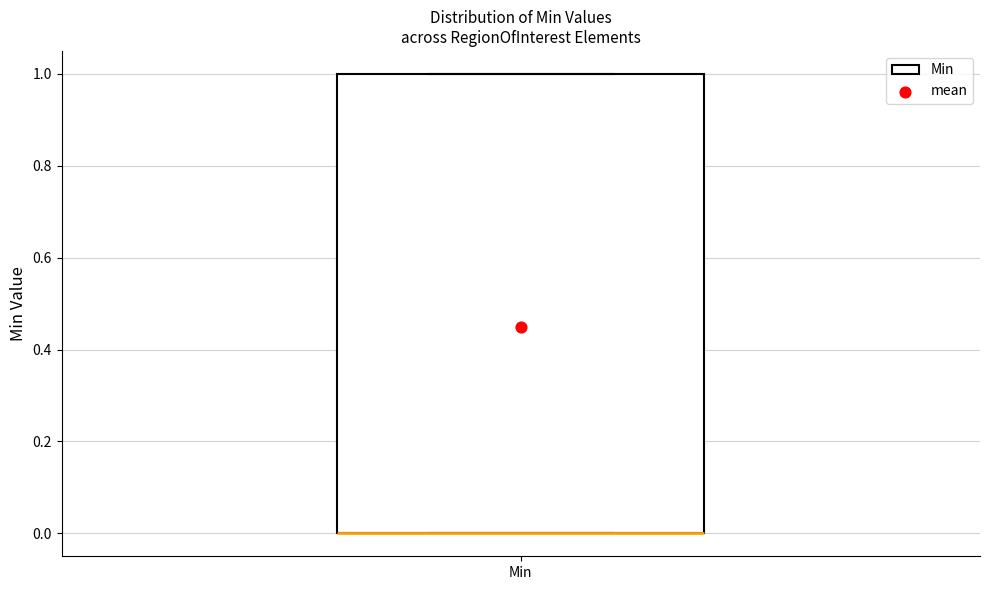

Transcribe this box plot: give where the median line is, the range the box spans, and where the two whiskers end, as read against the y-axis. The values are not printed on the chart, so give them approximately, as read against the axis.

median 0 (drawn on the box's lower edge), box 0 to 1, whiskers 0 to 1